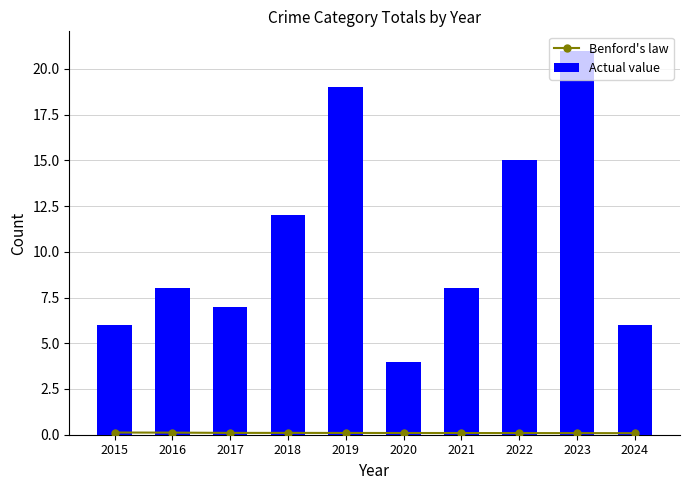

What are all the series names shown in the legend?

Benford's law, Actual value